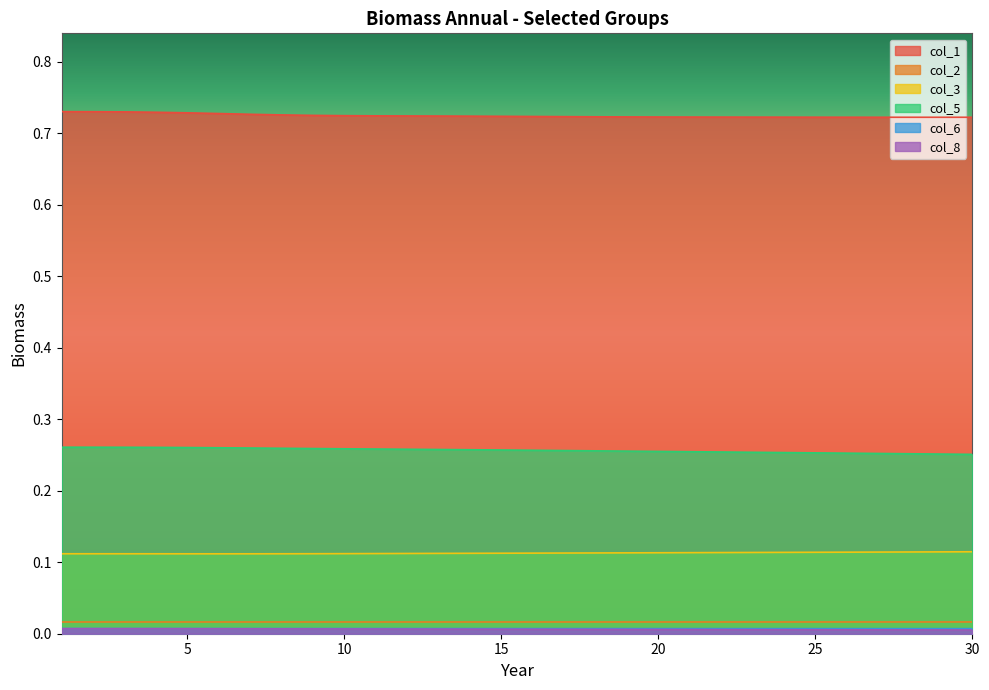

How many categories are shown in the chart?

30